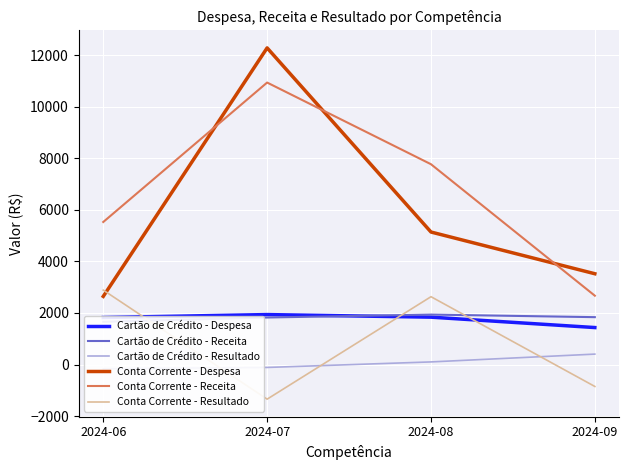

At which category is the sum across all series the highest?

2024-07